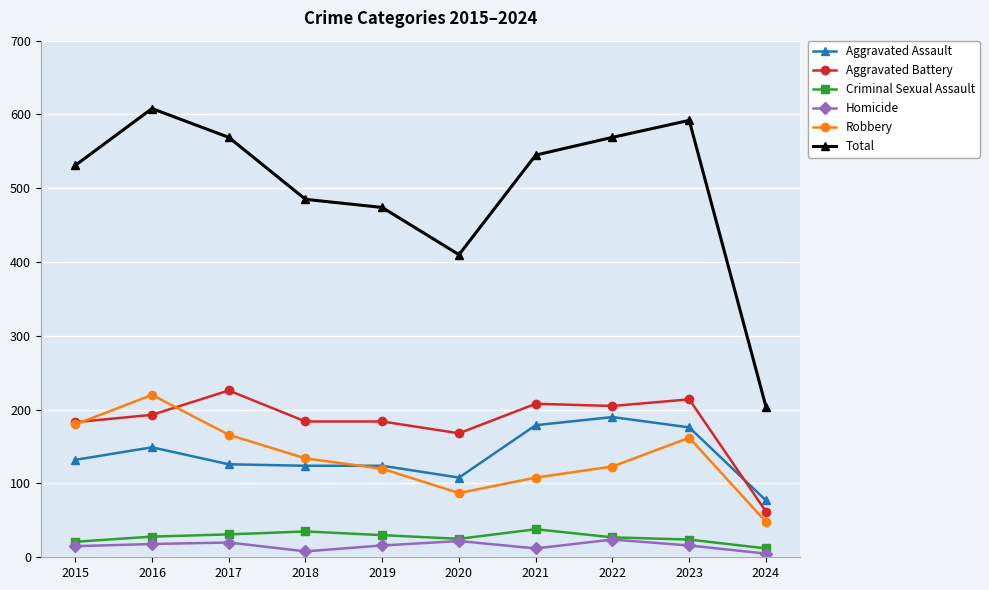

Does the chart display data point markers on the line(s)?

Yes